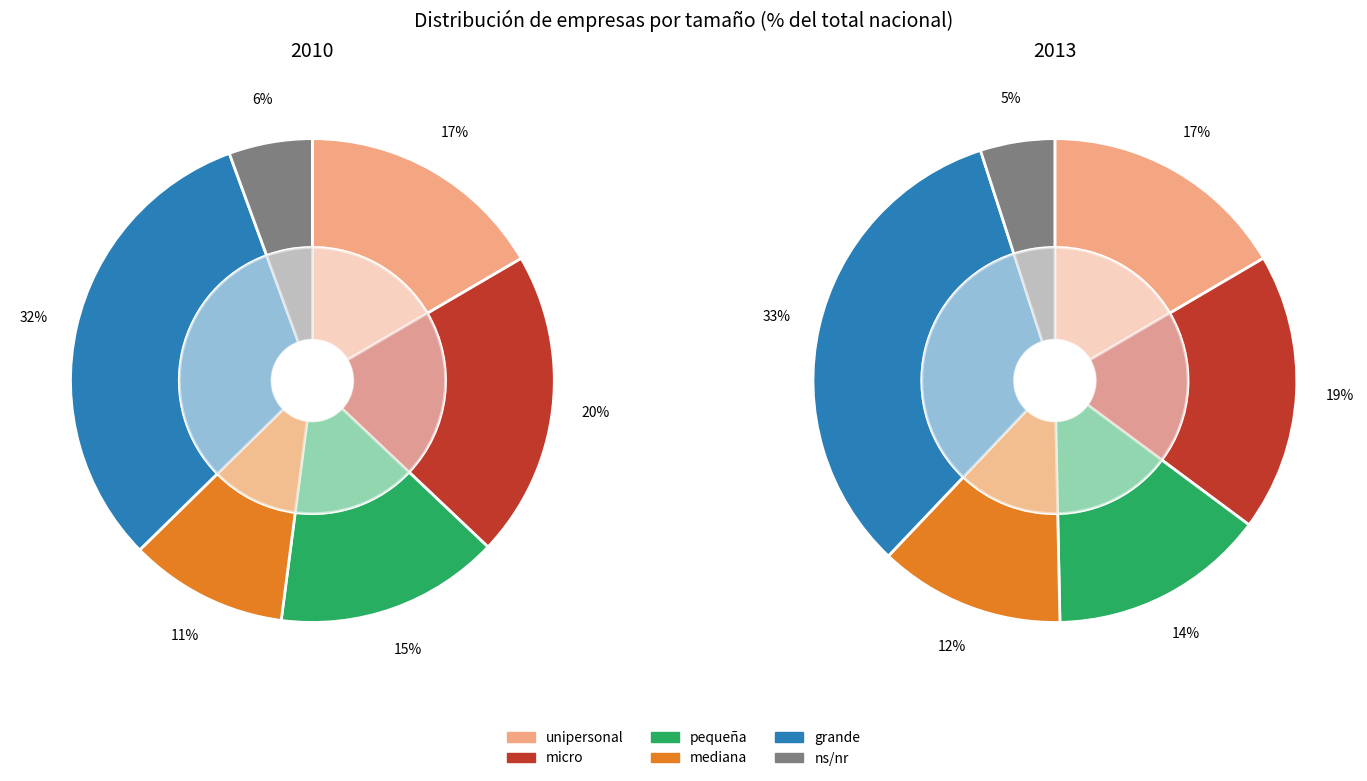

Is grande the majority of the pie?

No